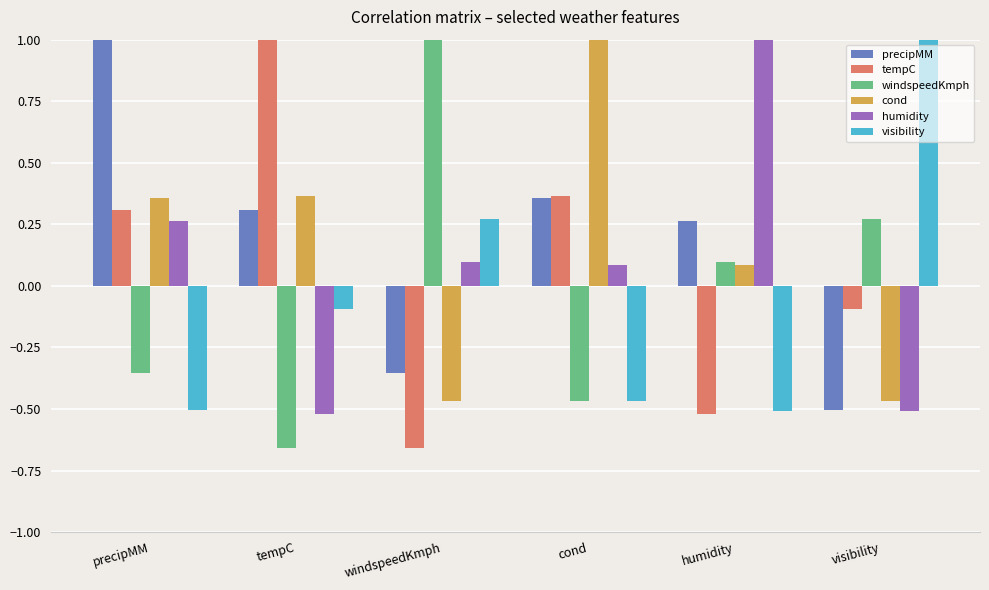

How many bars are there in total?

36